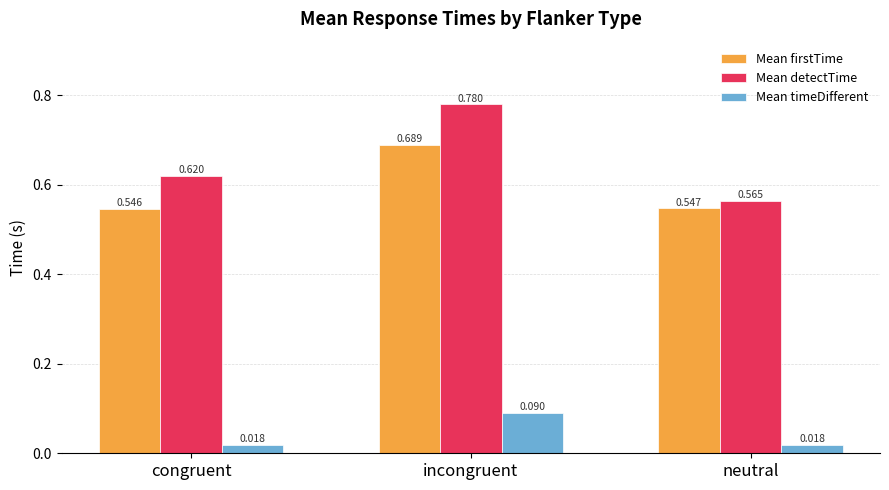

How many bars are there in each group?

3